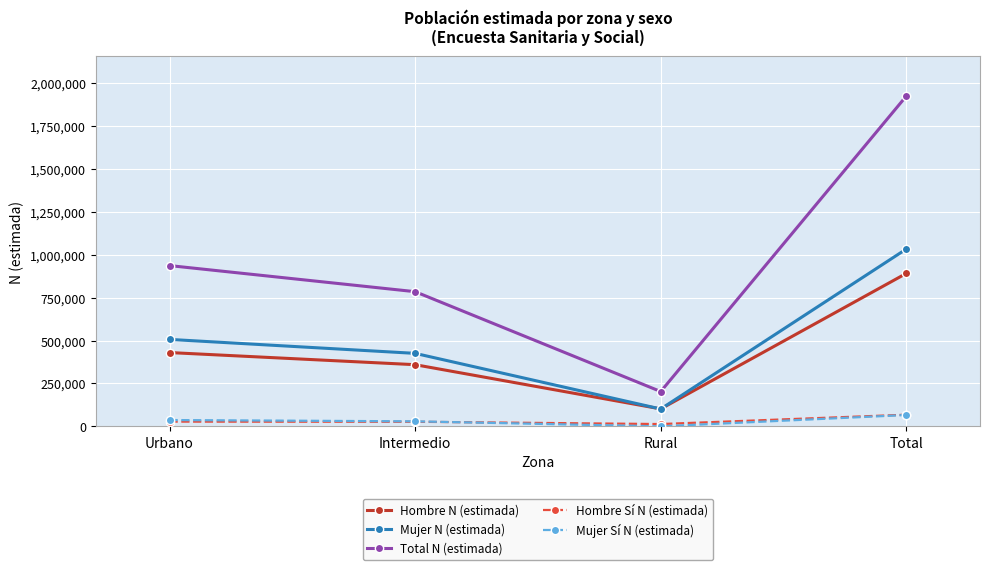

How many values in the Hombre Sí N (estimada) series are below 27672?

2